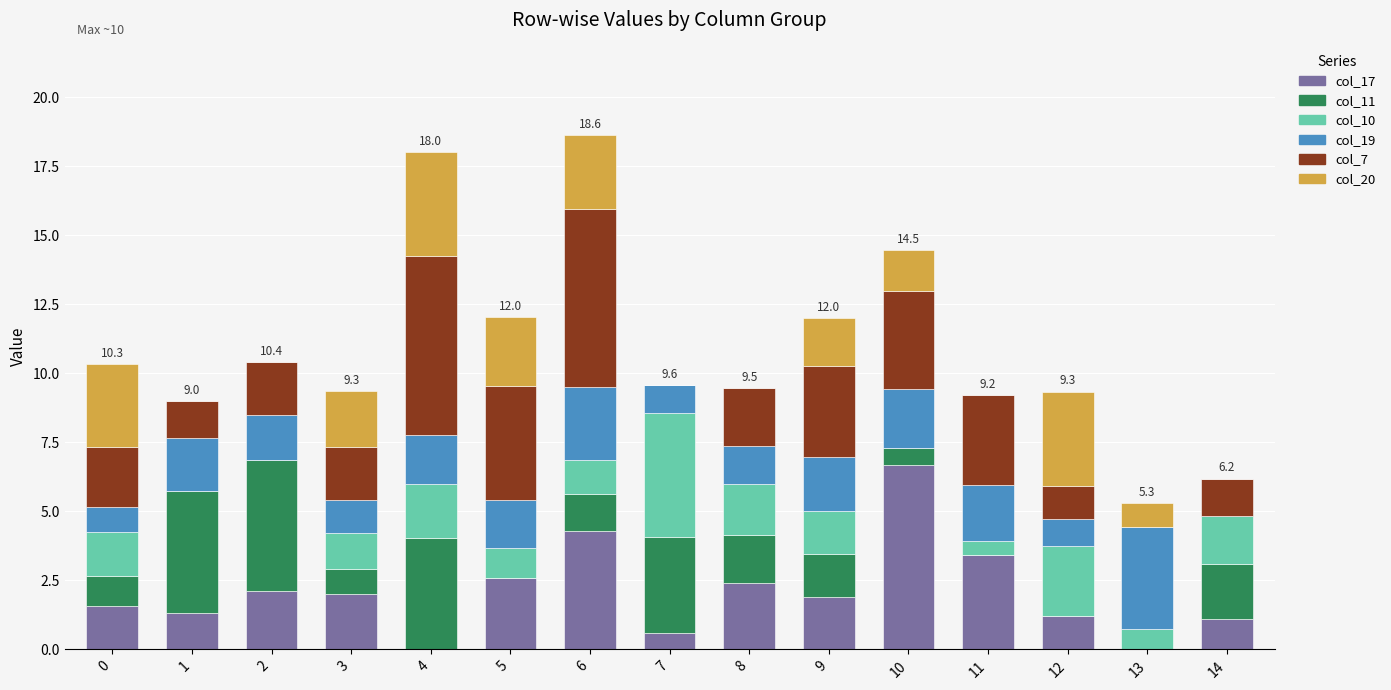

What is the total value across all series at 11?

9.2